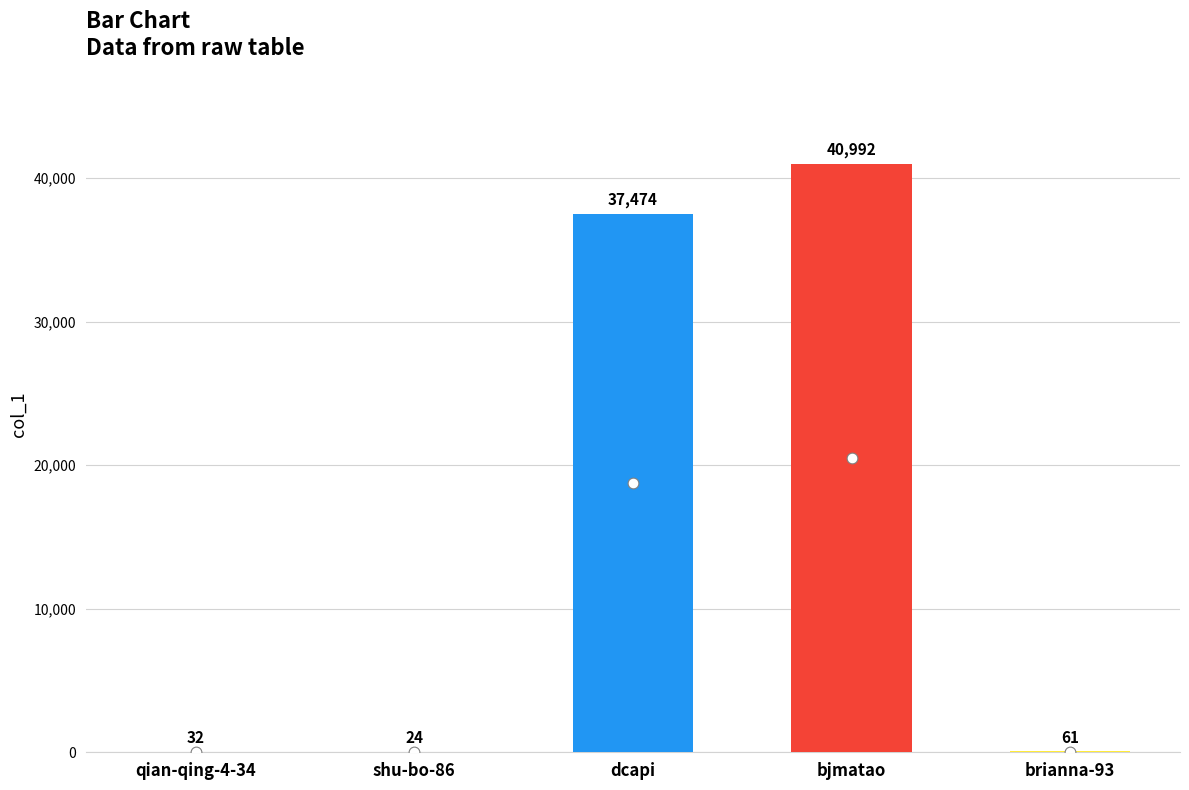

Between dcapi and qian-qing-4-34, which is larger?

dcapi